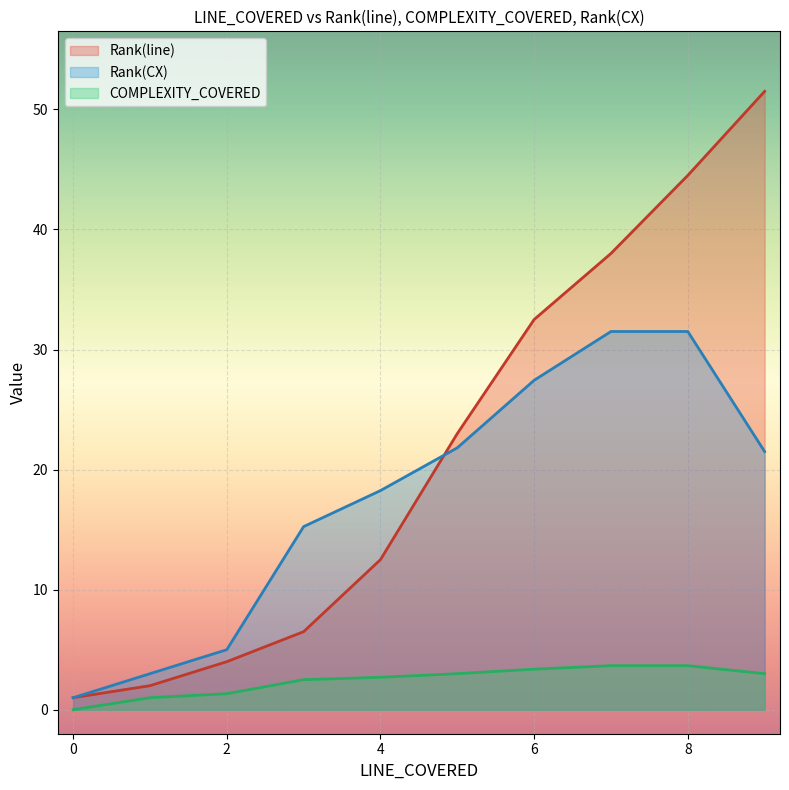

List the series in order of their overall mean, lowest first.

COMPLEXITY_COVERED, Rank(CX), Rank(line)